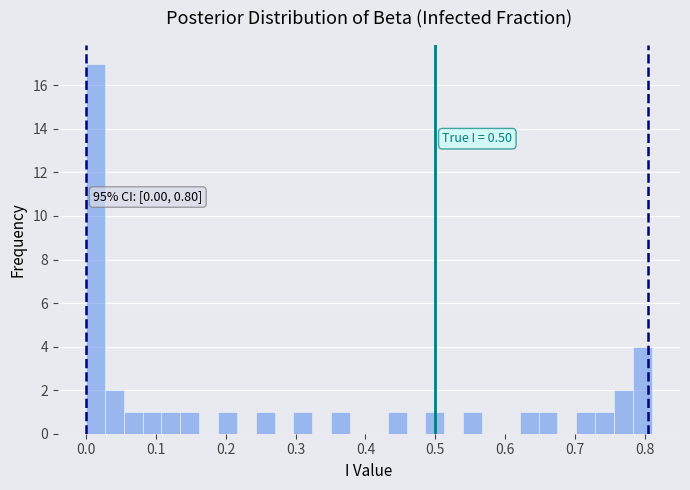

Read against the x-axis, roughly where is the centre of the tallest bar?

0.01